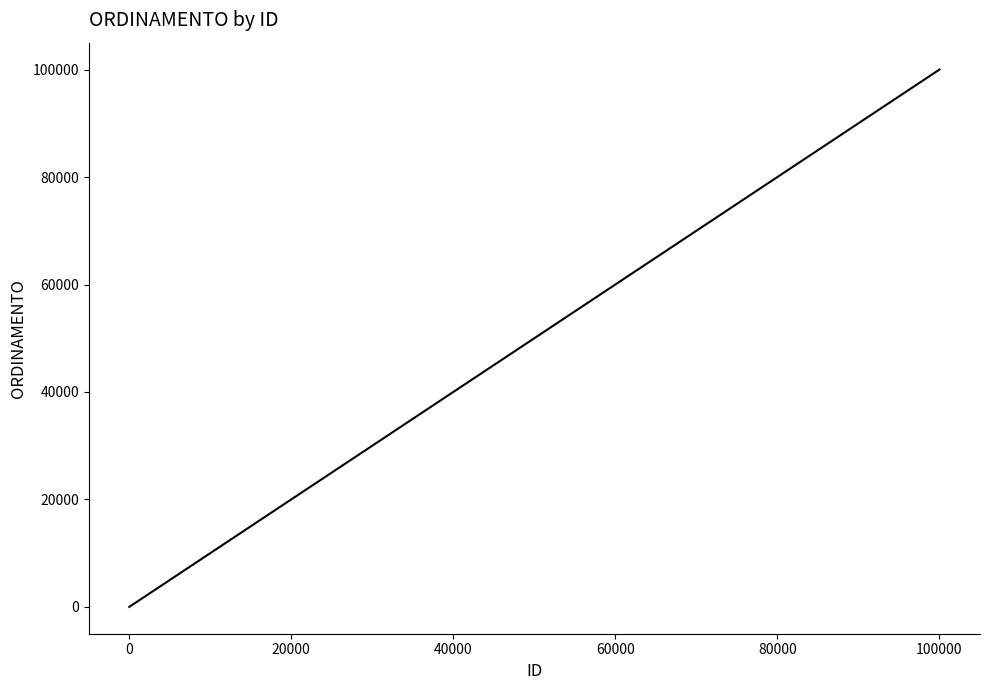

What is the greatest value displayed?

100018